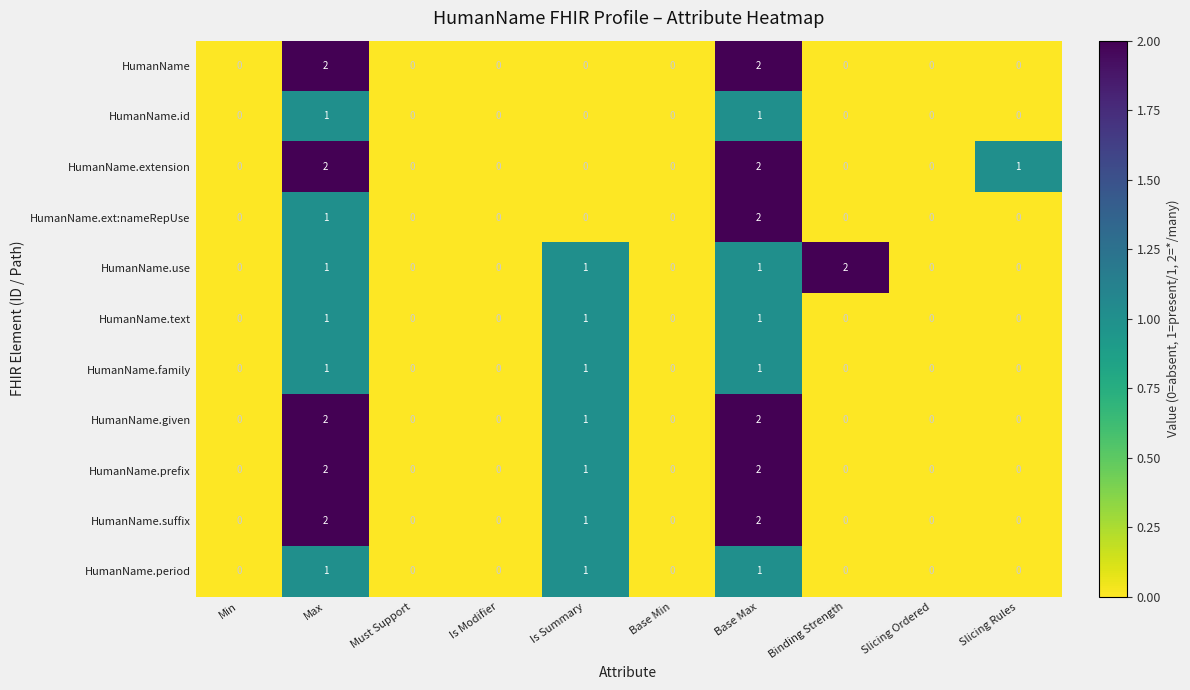

Where is HumanName.given nearest to the value 1?

Is Summary